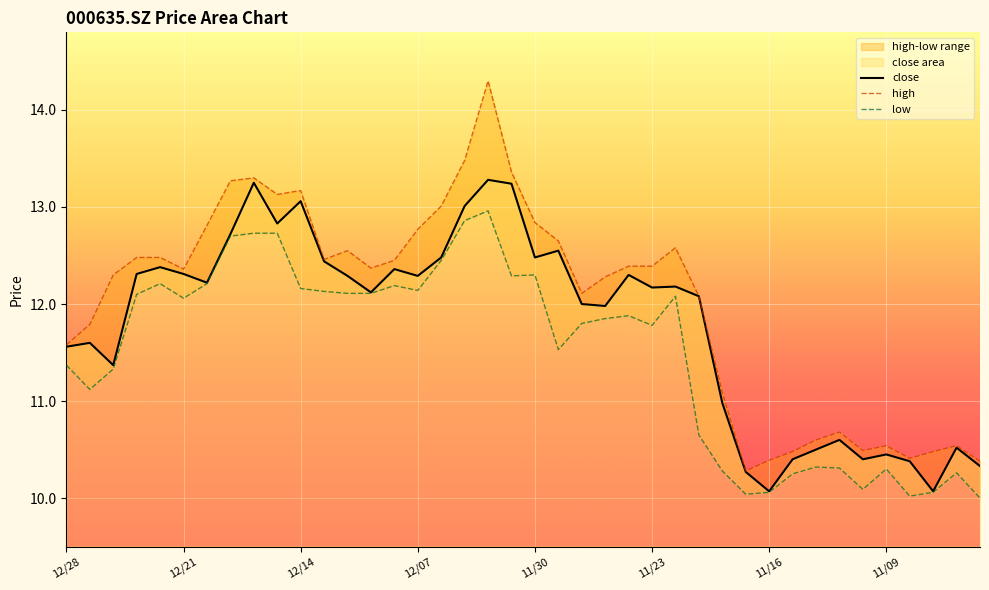

What is the sum of all close values?

471.8